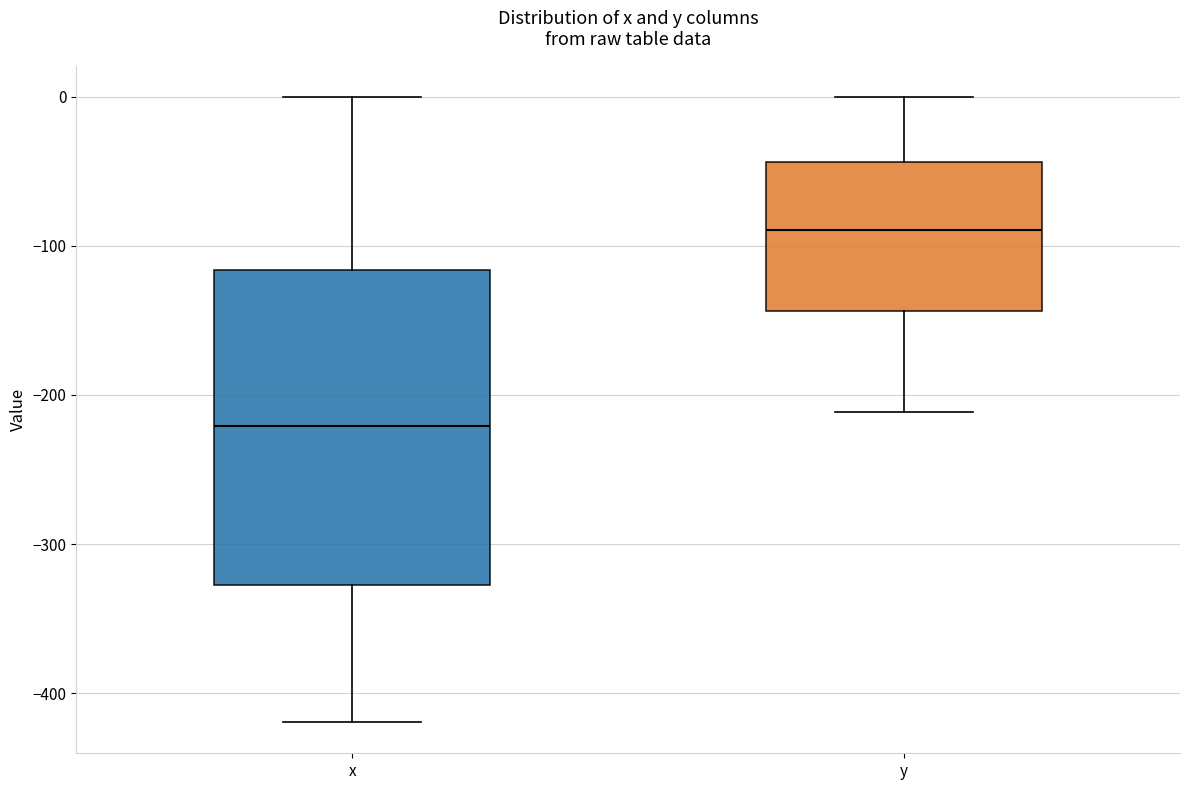

Which box is the tallest, from its lower edge to its upper edge?

x